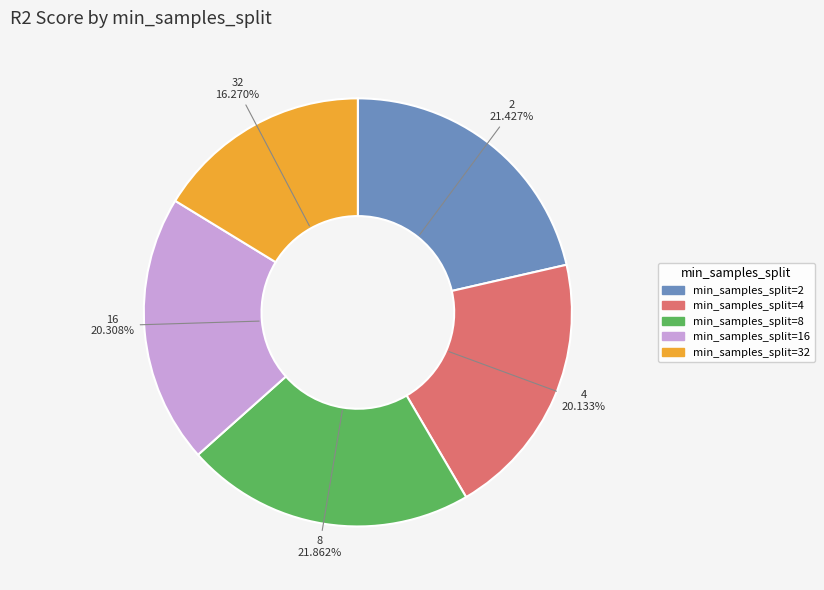

How many slices are in this pie chart?

5